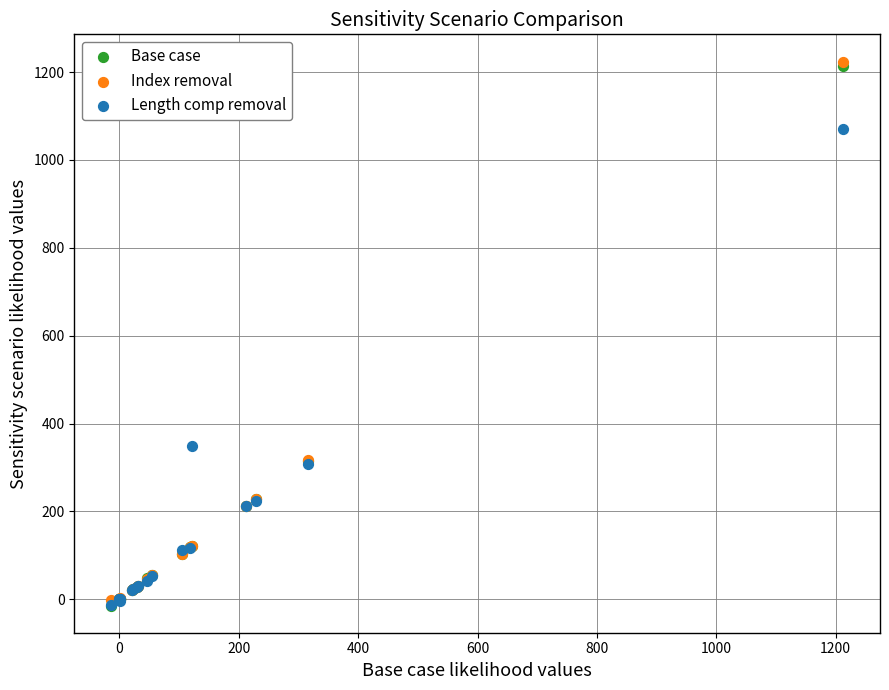

What are all the series names shown in the legend?

Base case, Index removal, Length comp removal